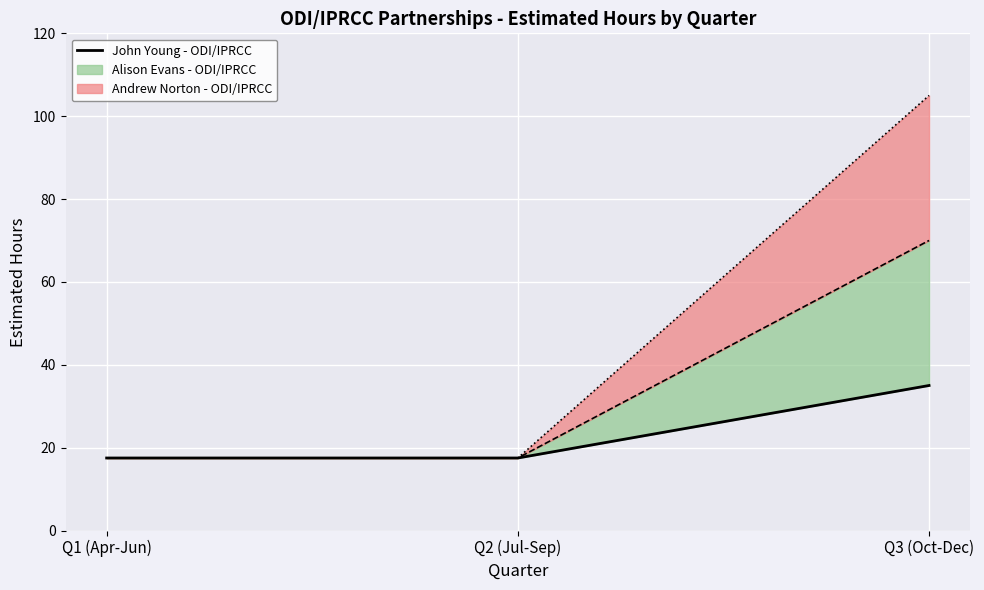

What is the sum of the values at Q1 (Apr-Jun) and Q3 (Oct-Dec)?

52.5